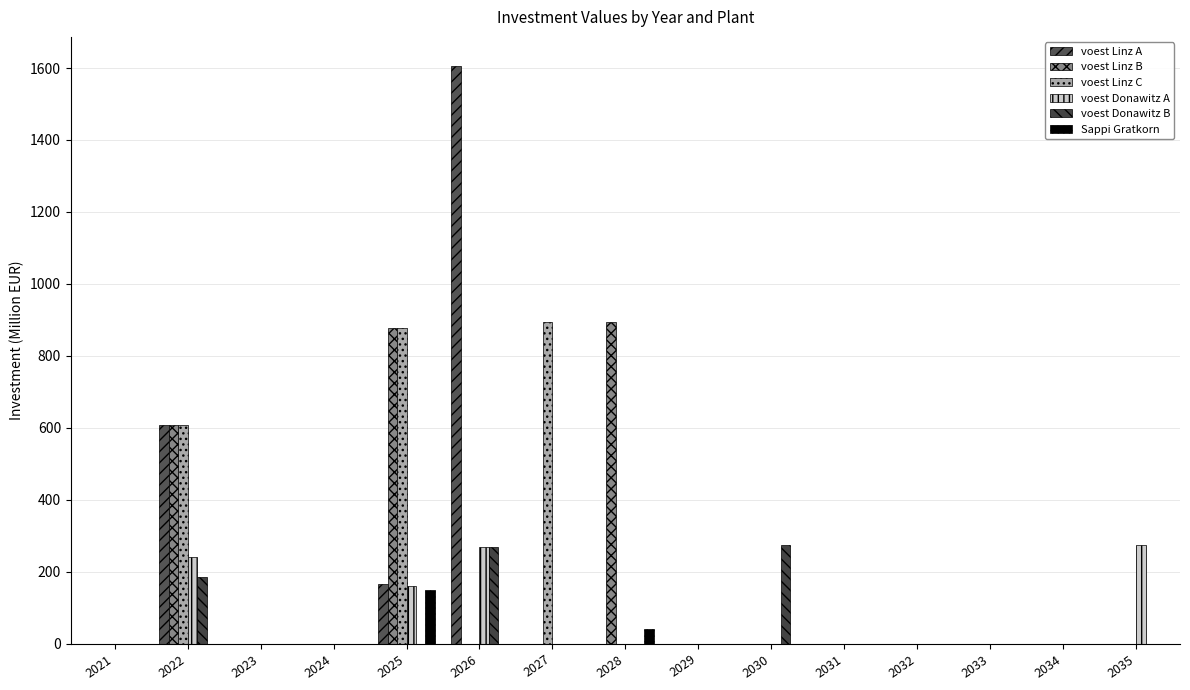

Rank the series at 2021 from highest to lowest value.

voest Linz A, voest Linz B, voest Linz C, voest Donawitz A, voest Donawitz B, Sappi Gratkorn